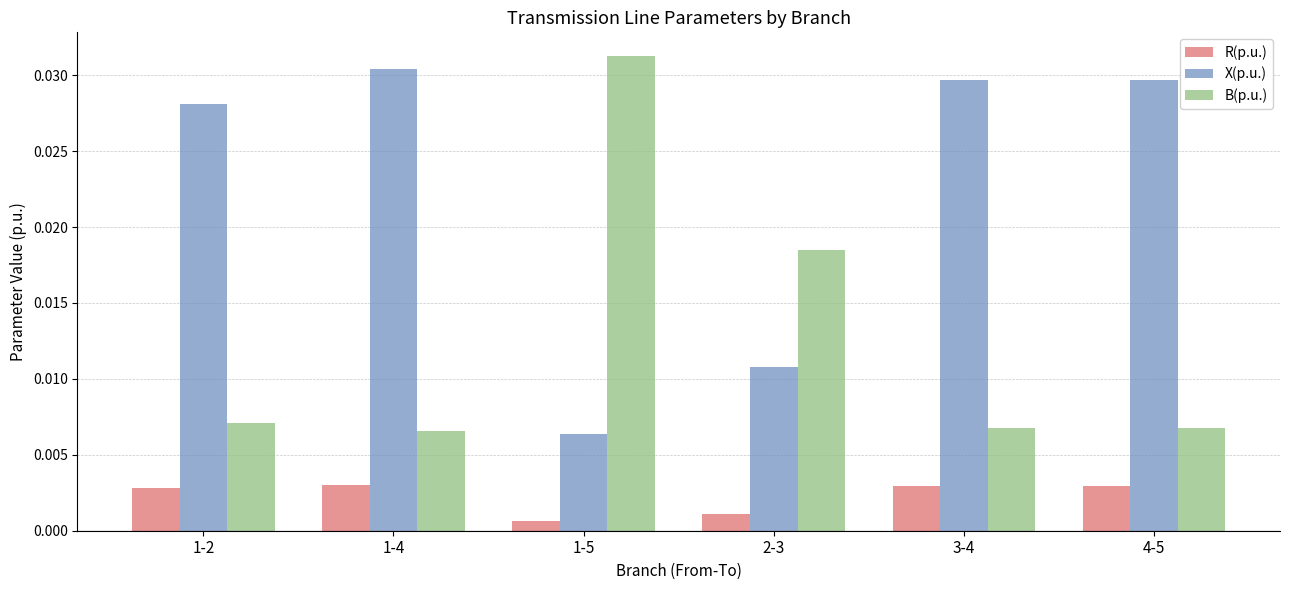

What is the label of the 6th bar from the left?

4-5